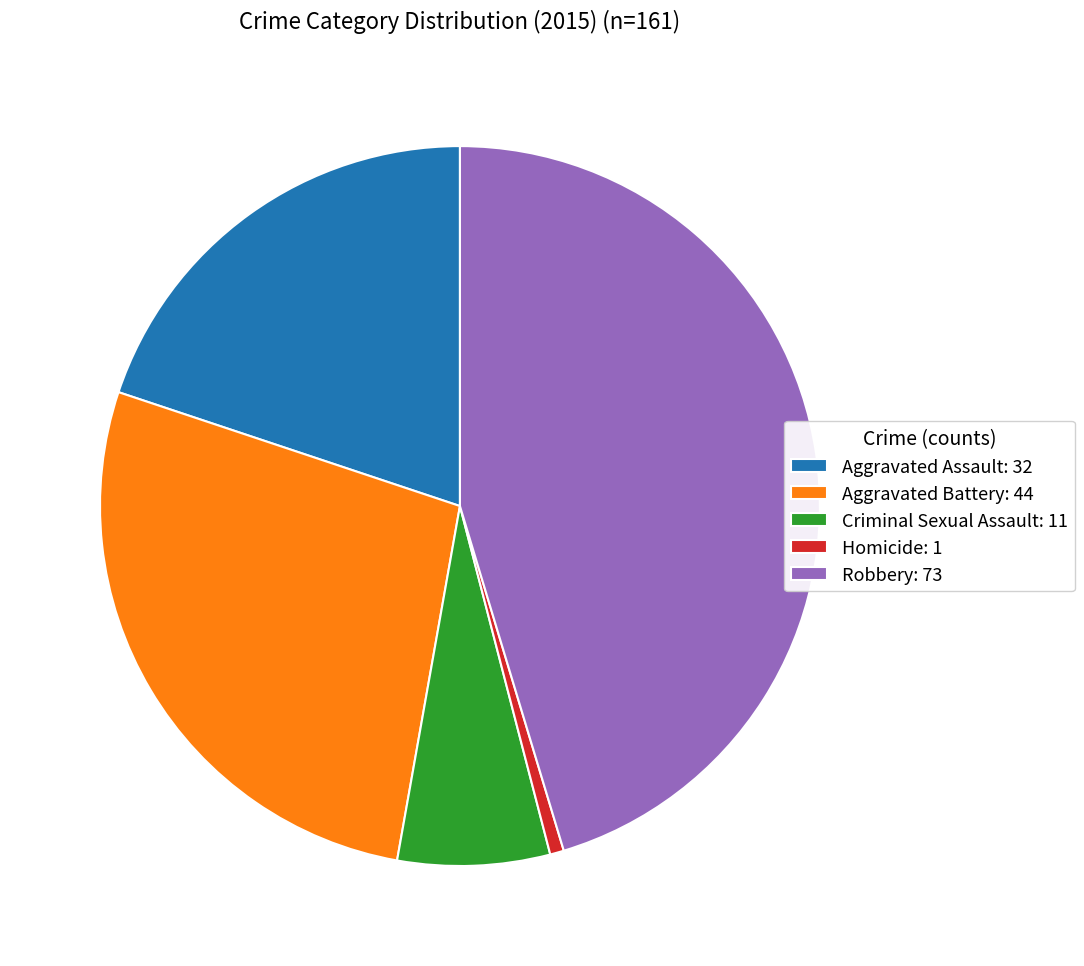

True or false: Robbery: 73 accounts for 45% of the total.

True